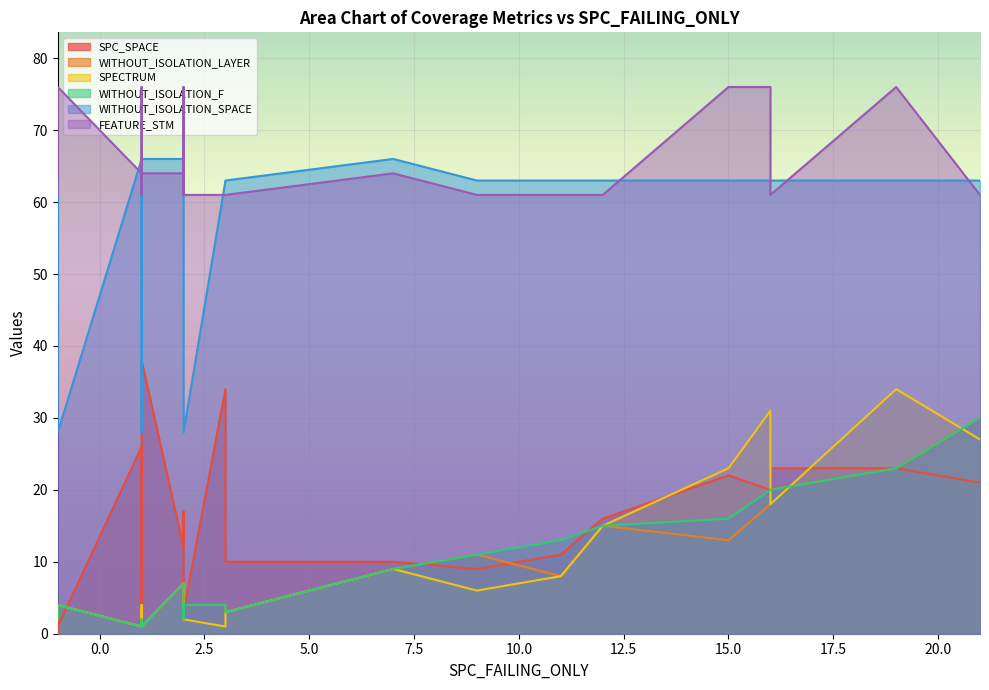

True or false: SPECTRUM has more than 0 points higher than both neighbors.

True